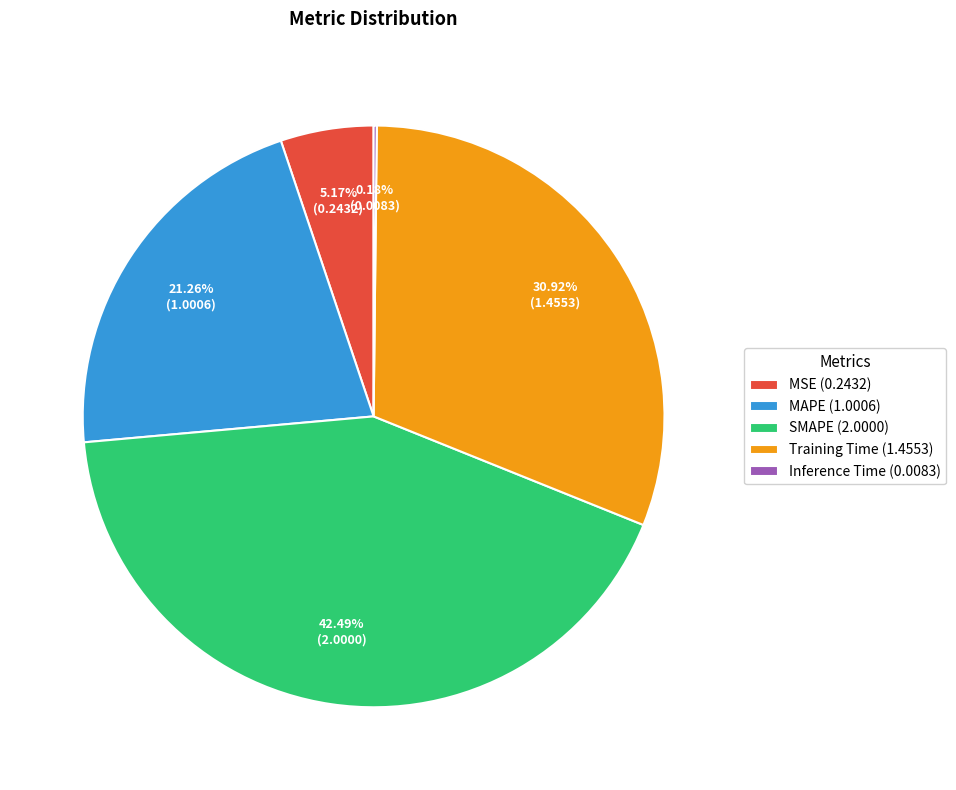

The MSE slice represents 19% of the pie. True or false?

False